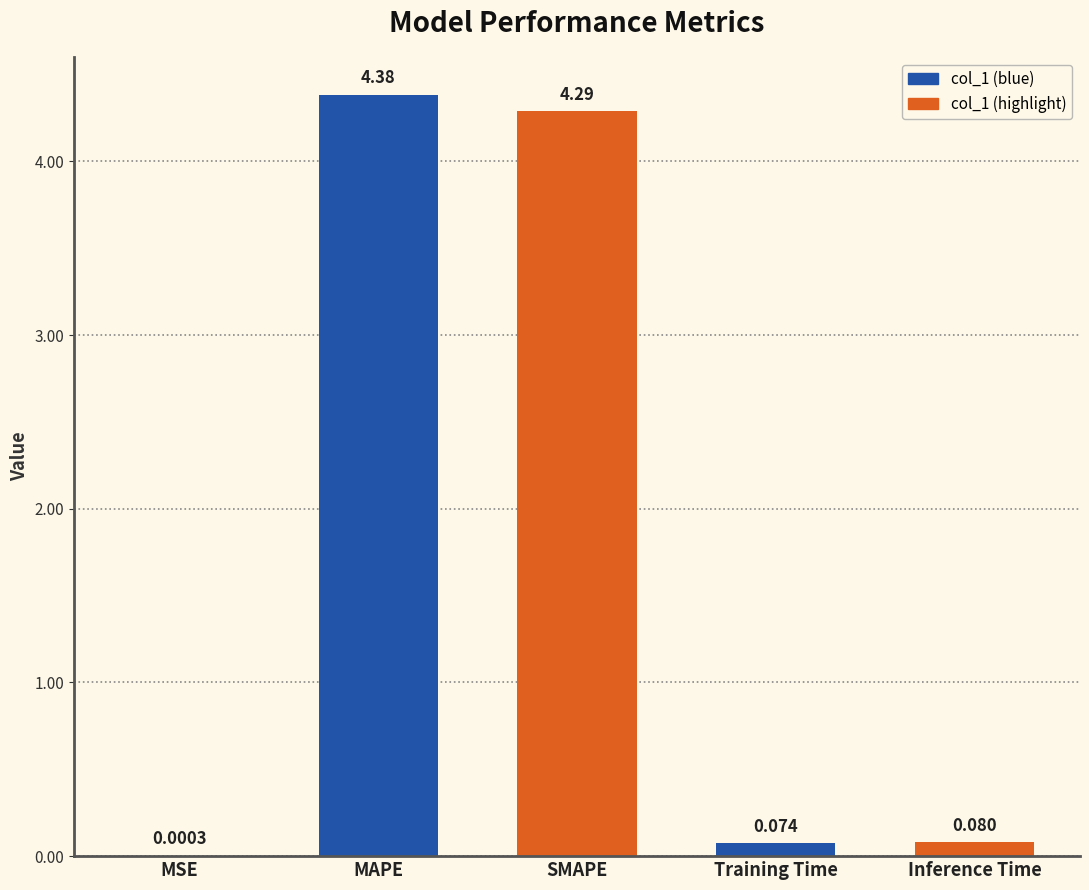

Are the bars grouped side by side (vs. stacked)?

No